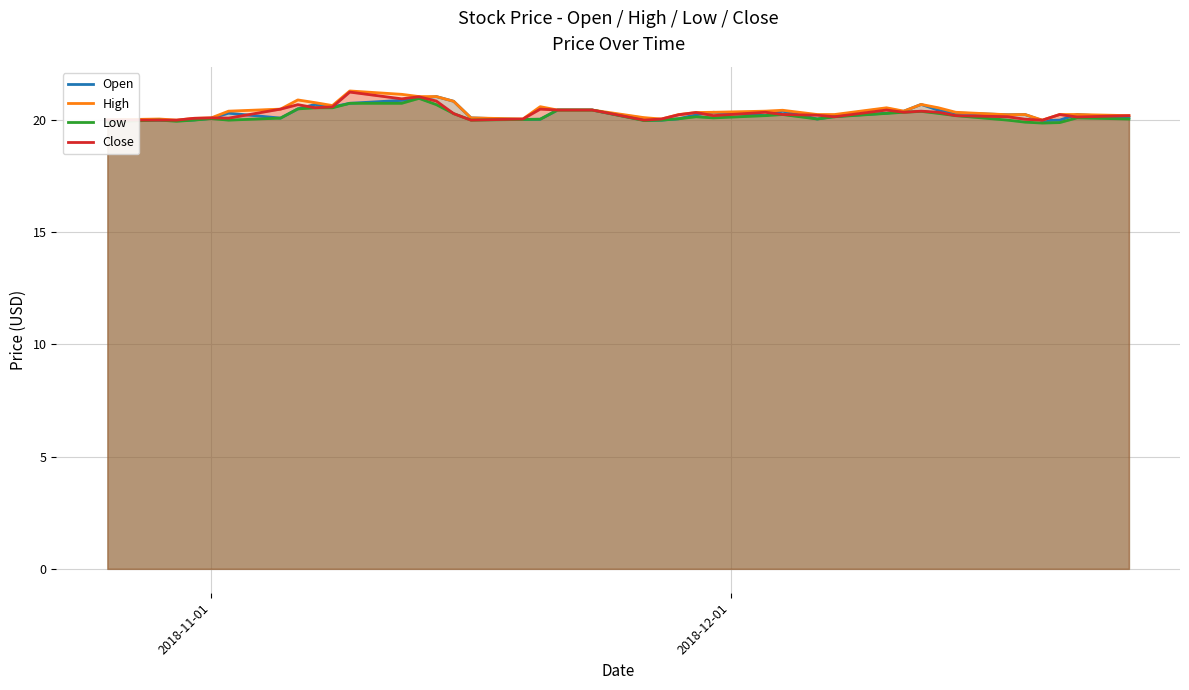

How many data points in Open are above 20?

33